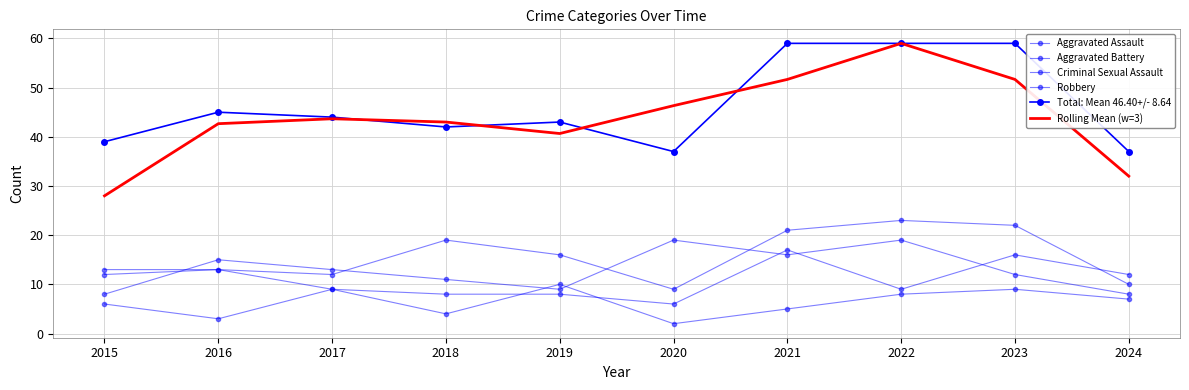

Does the chart have visible grid lines?

Yes